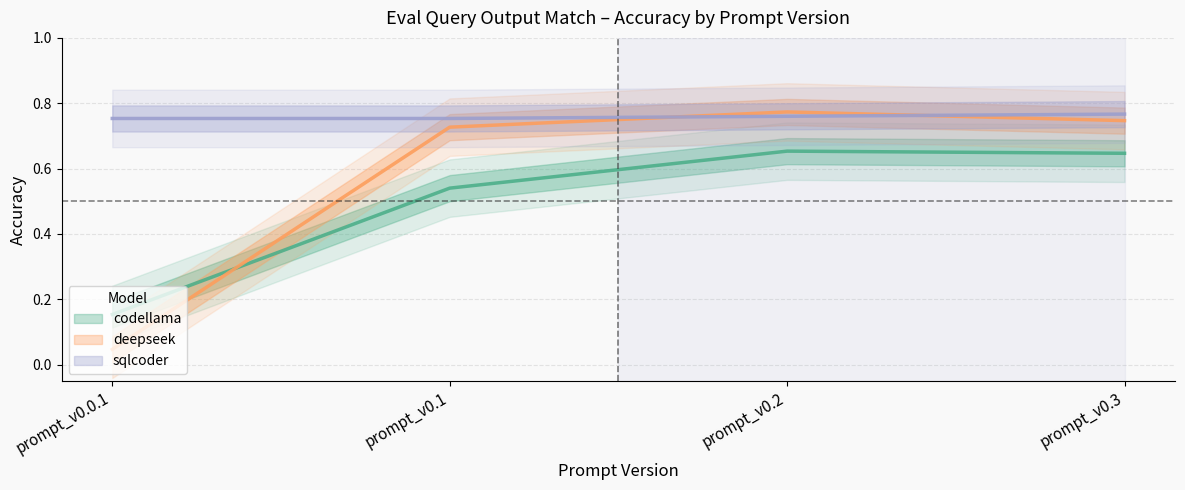

The value of deepseek at prompt_v0.1 is 0.7. True or false?

True